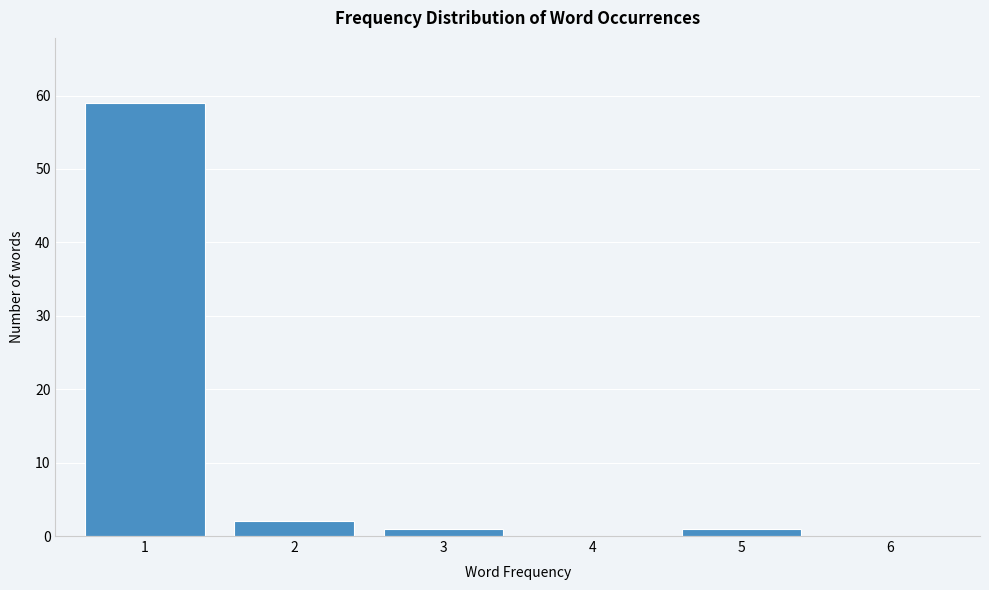

Reading left to right, transcribe all the data shown in this chart.

1=59	2=2	3=1	4=0	5=1	6=0